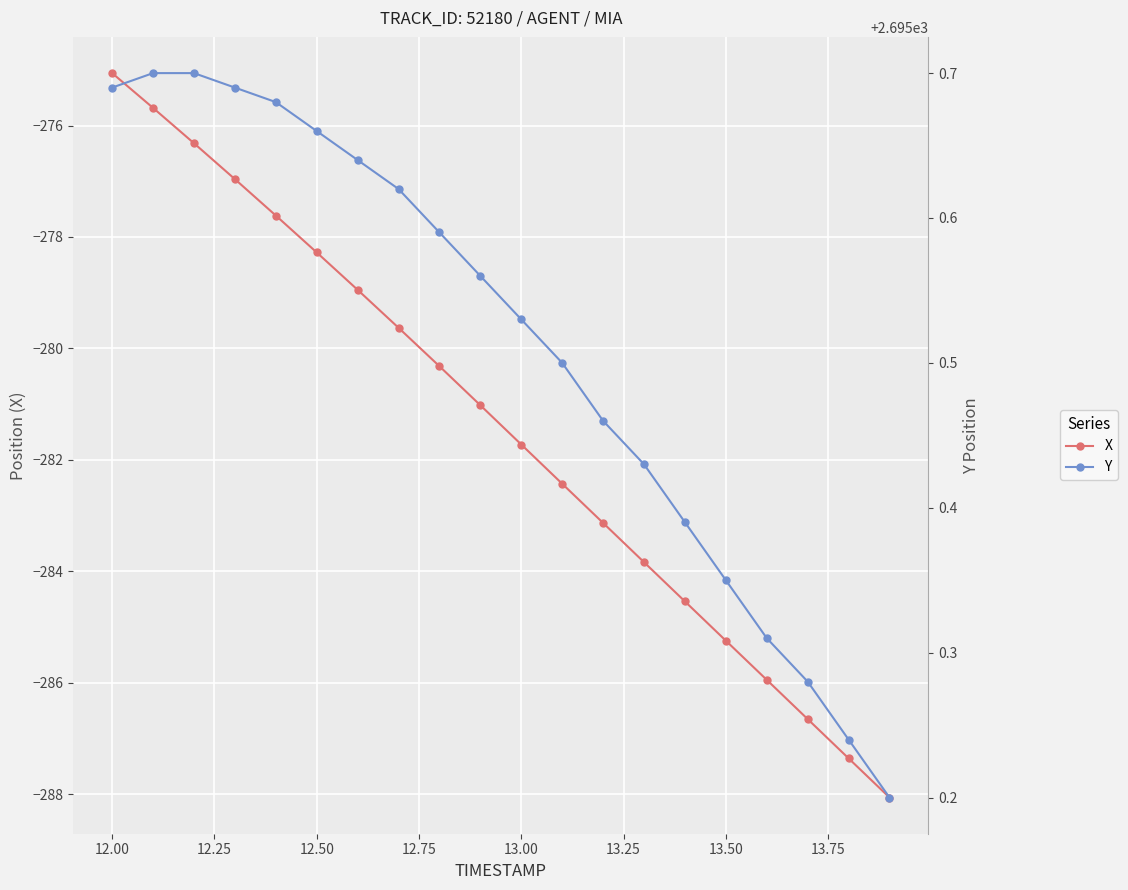

What is the value of the X point at the 10th from the left?

-281.0